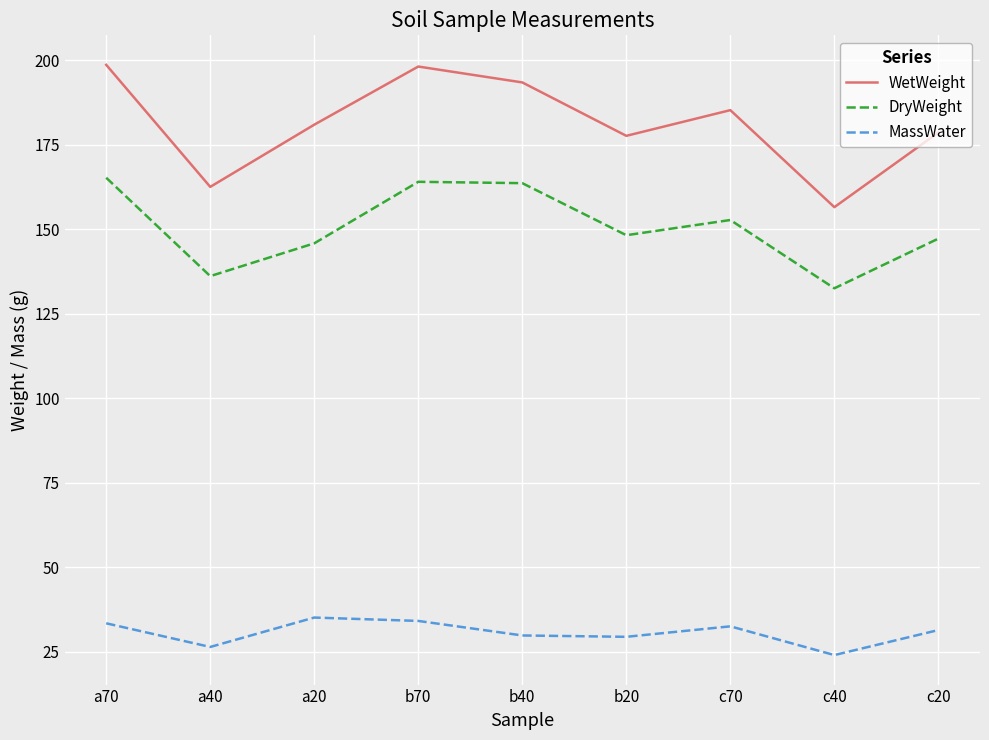

Which series changed the most between a70 and b40?

WetWeight